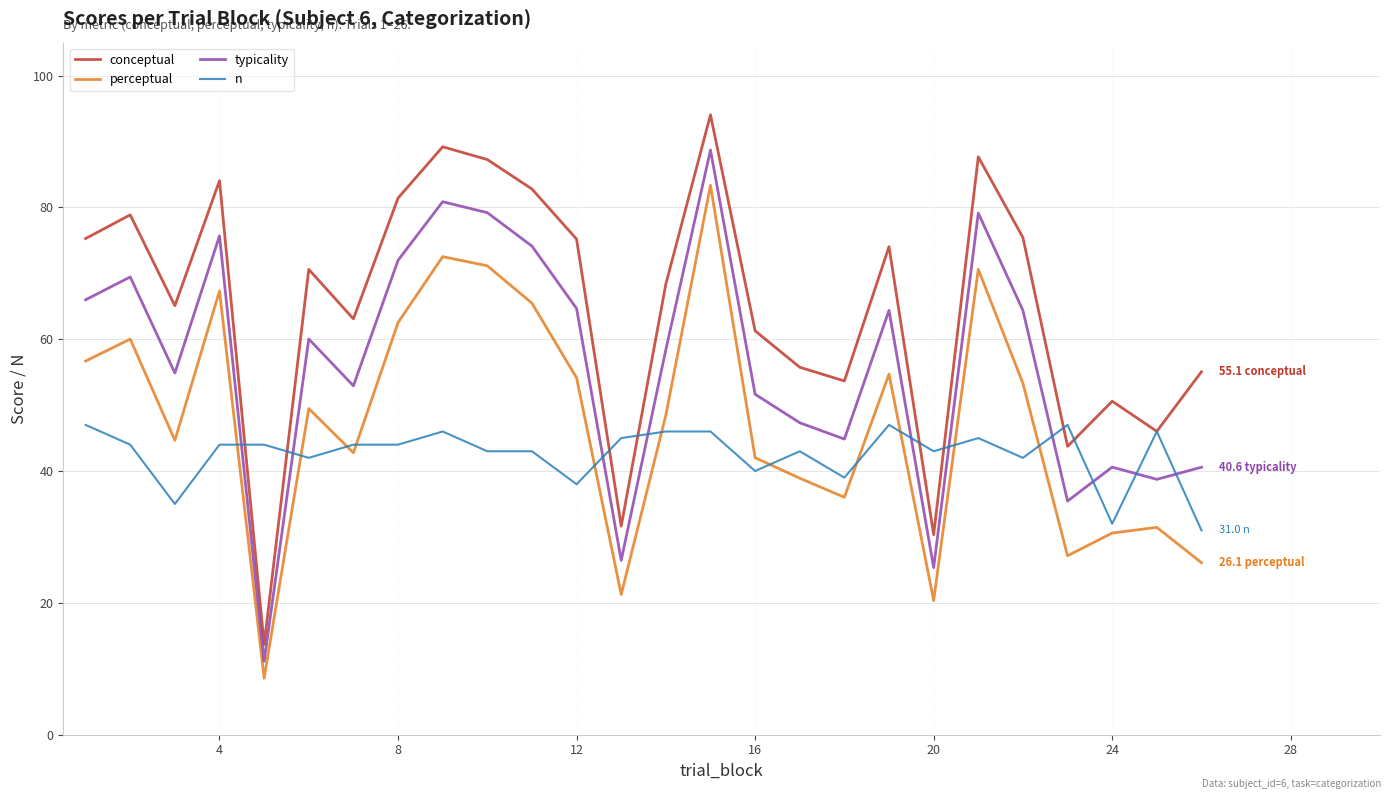

Which series has the widest spread of values?

conceptual